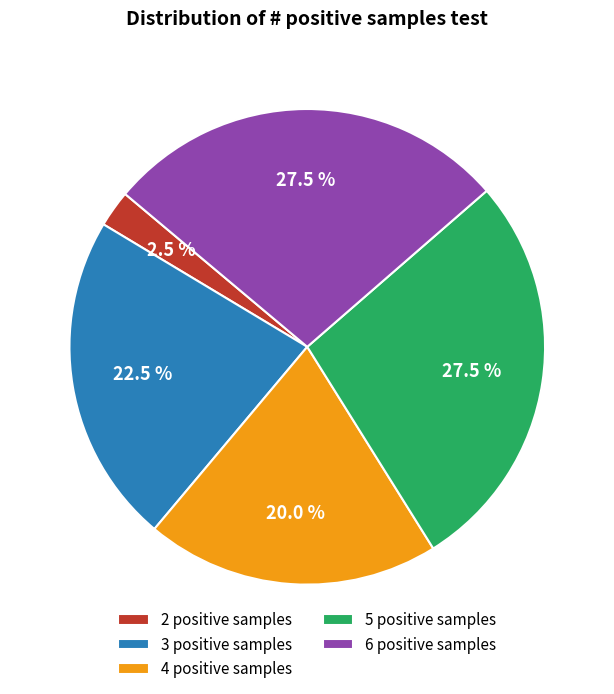

Is there a majority slice in this chart?

No